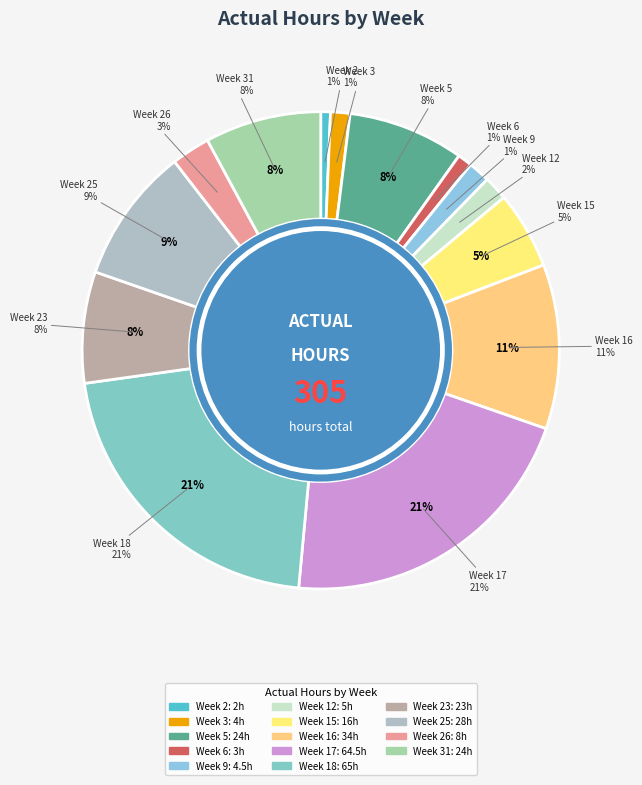

Between Week 2 and Week 5, which is larger?

Week 5